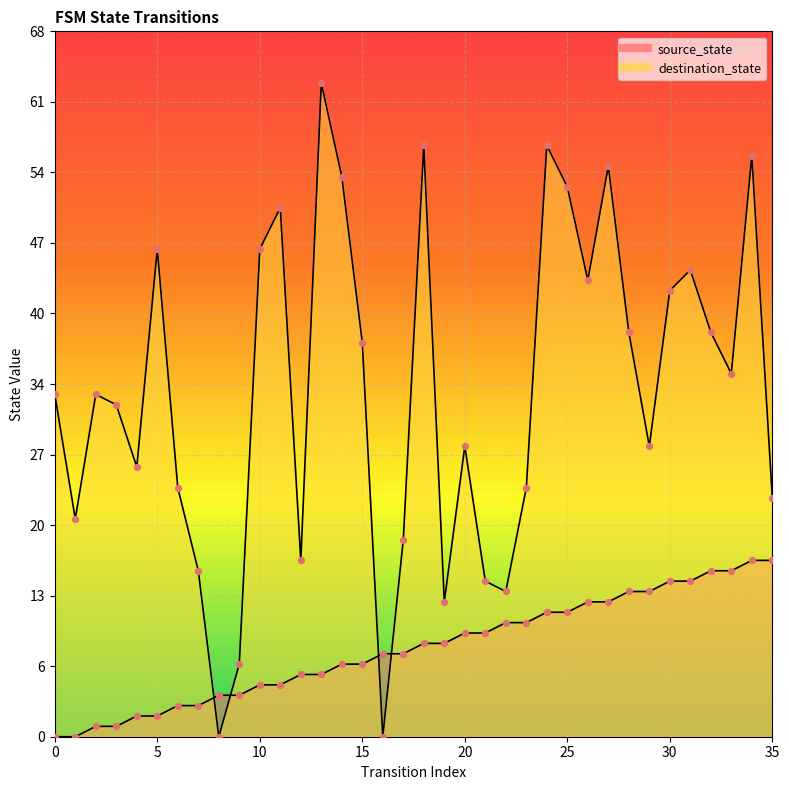

Which series has the largest total across all categories?

destination_state